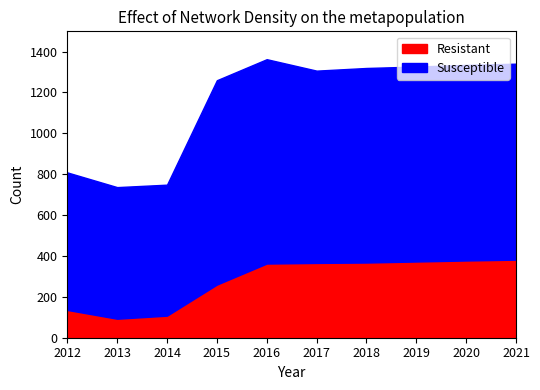

What is the difference between the Resistant values at 2013 and 2015?

167